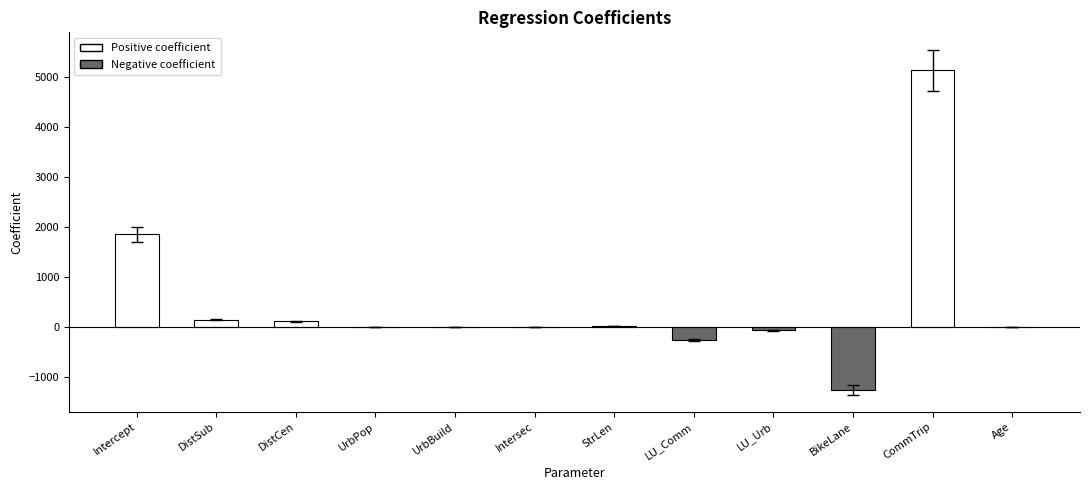

What is the greatest value displayed?

5136.1